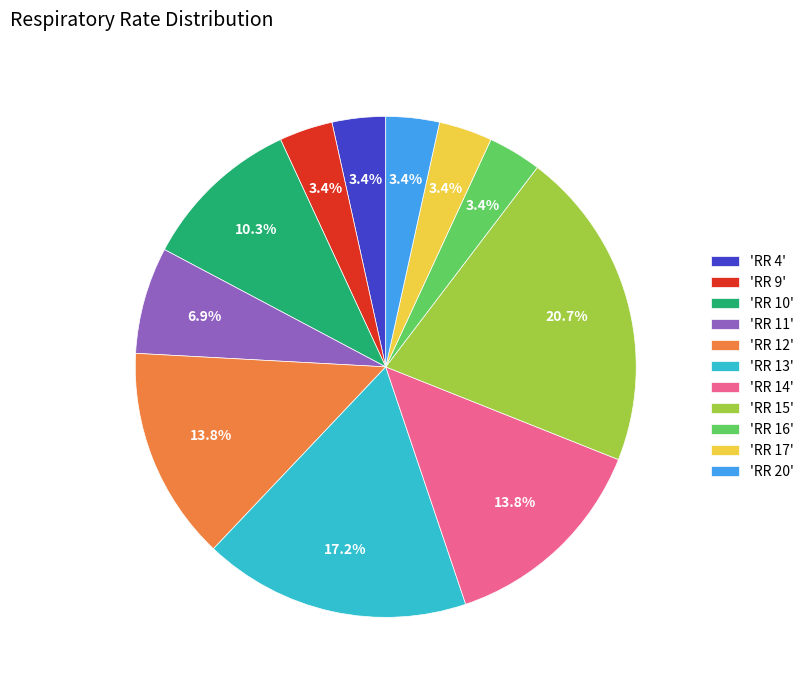

Which slice is the largest?

'RR 15'